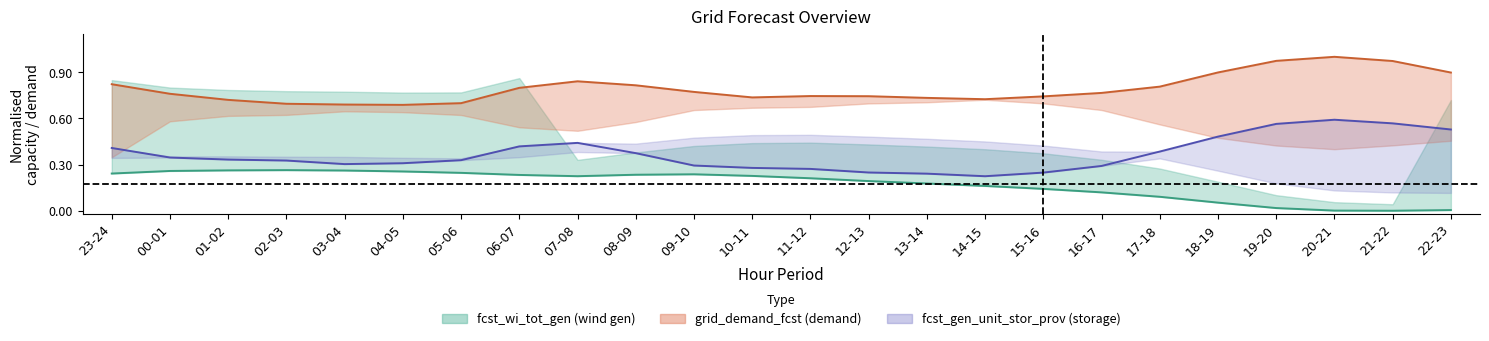

What is the value of the fcst_gen_unit_stor_prov point at the 9th from the left?

0.4